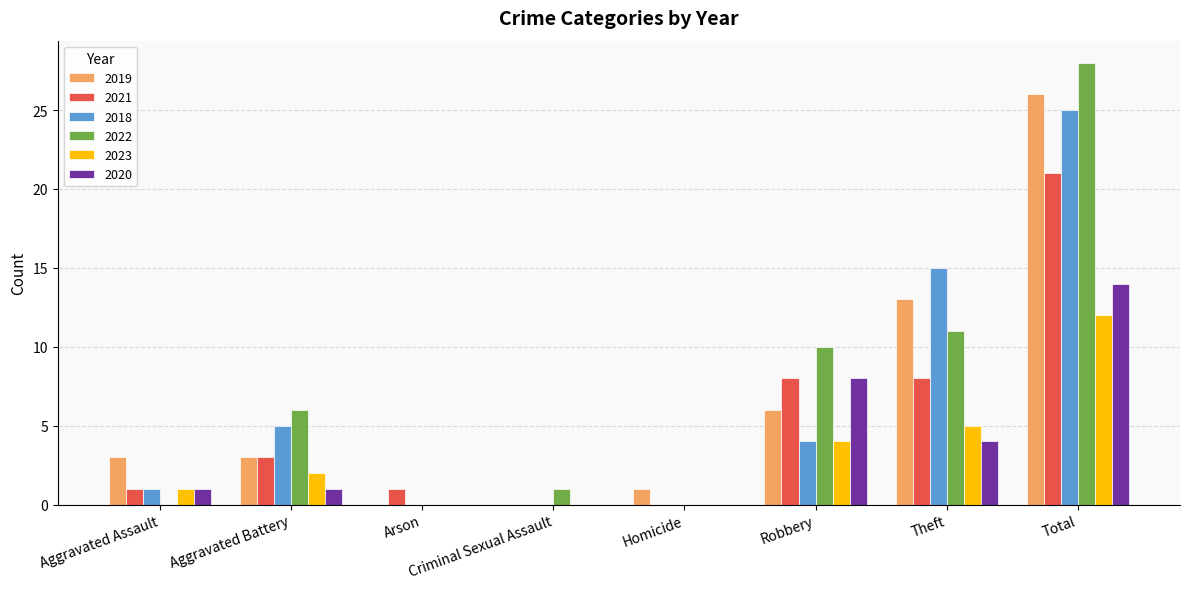

Reading right to left, transcribe all the data shown in this chart.

2019: 26	13	6	1	0	0	3	3
2021: 21	8	8	0	0	1	3	1
2018: 25	15	4	0	0	0	5	1
2022: 28	11	10	0	1	0	6	0
2023: 12	5	4	0	0	0	2	1
2020: 14	4	8	0	0	0	1	1